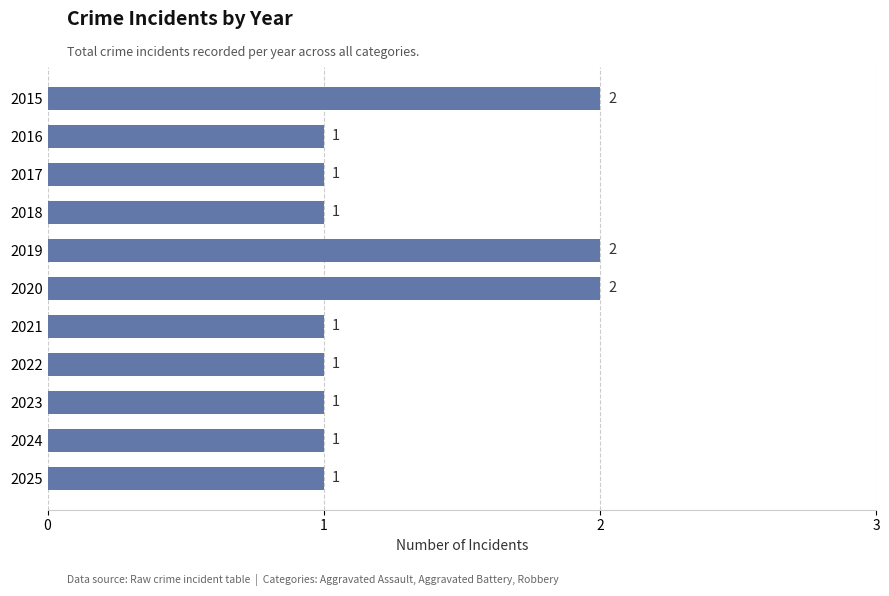

What is the difference between the second highest and minimum values?

1